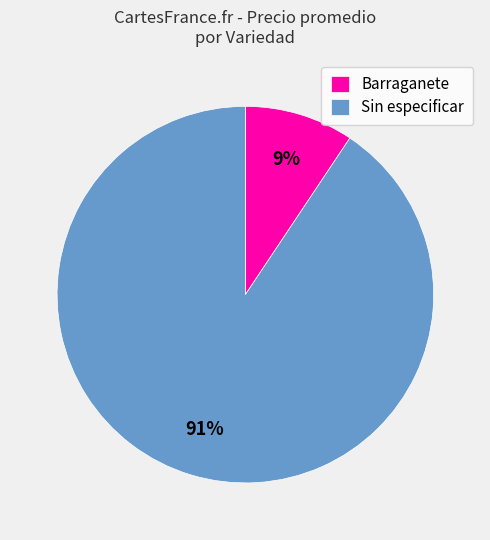

What percentage is the Sin especificar slice, to the nearest percent?

91%